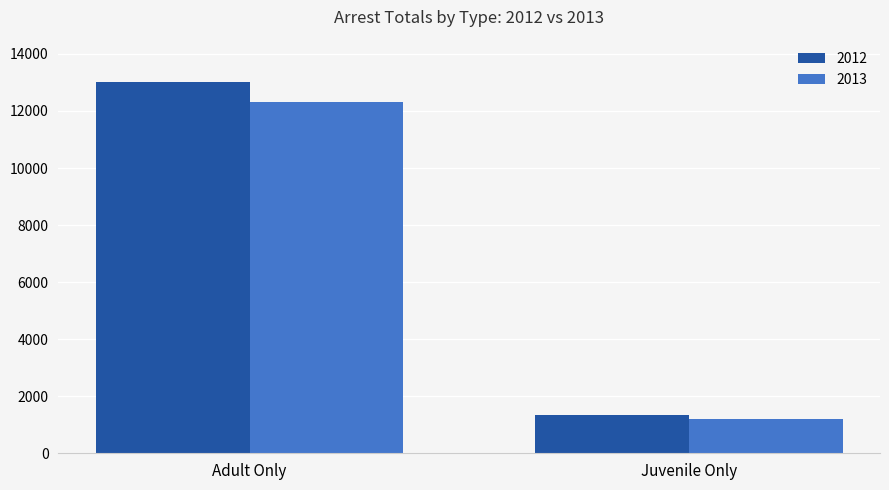

Reading right to left, transcribe all the data shown in this chart.

2012: Juvenile Only=1340	Adult Only=13029
2013: Juvenile Only=1204	Adult Only=12303